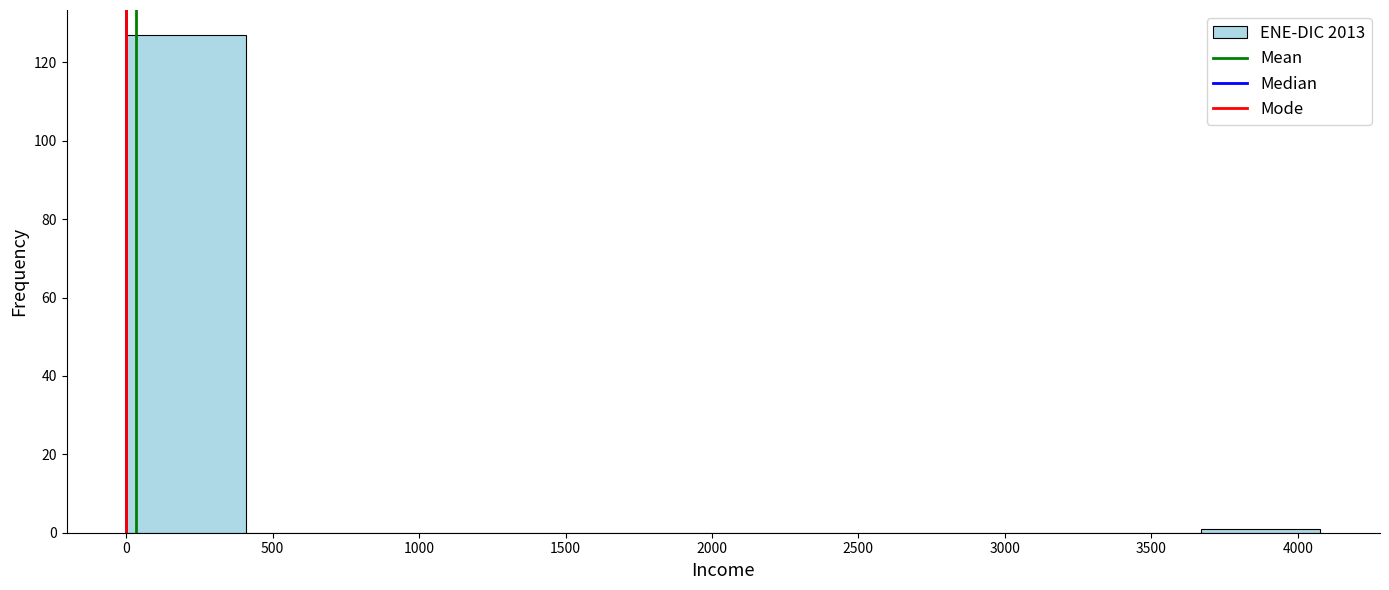

Reading left to right, transcribe this chart: for each bar, give the range it covers on the x-axis and its height. Neither the bar edges nor the heights are printed on the chart, so give them approximately, as read against the axes.

0 to 400: 128
400 to 800: 0
800 to 1200: 0
1200 to 1650: 0
1650 to 2050: 0
2050 to 2450: 0
2450 to 2850: 0
2850 to 3250: 0
3250 to 3650: 0
3650 to 4100: under 2